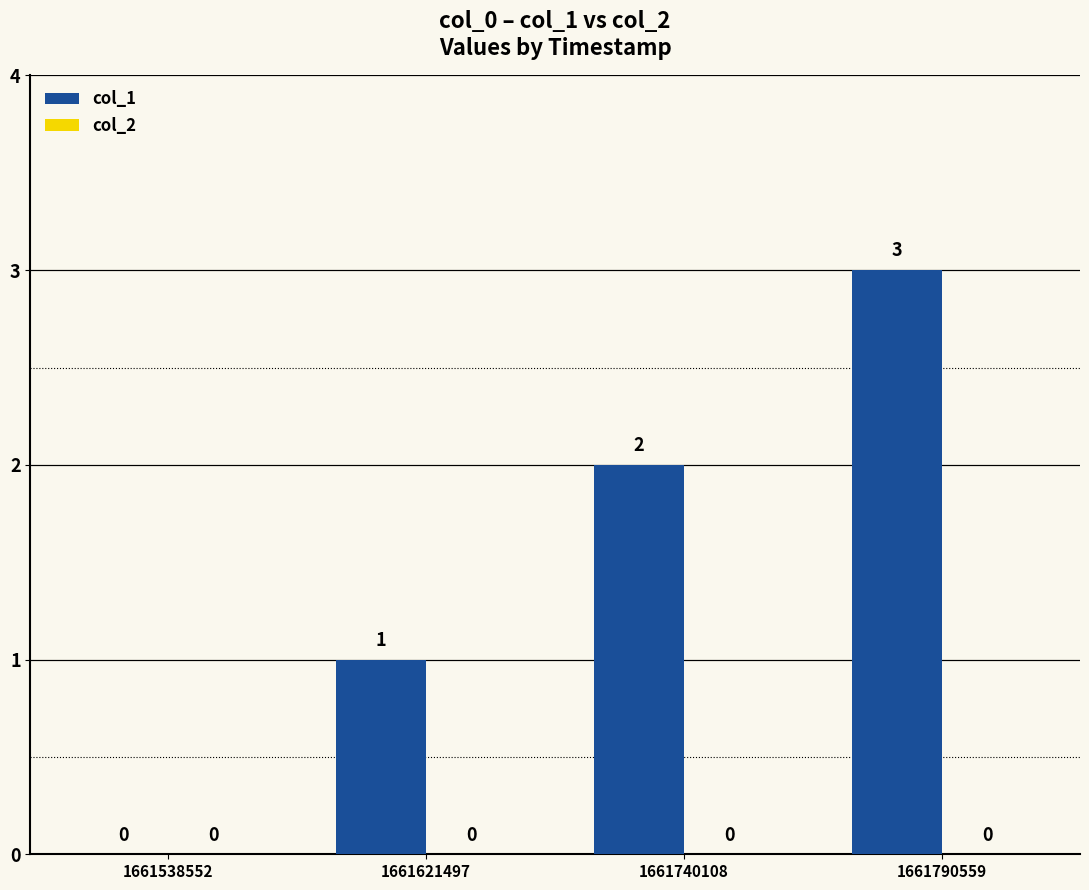

Are the bars grouped side by side (vs. stacked)?

No